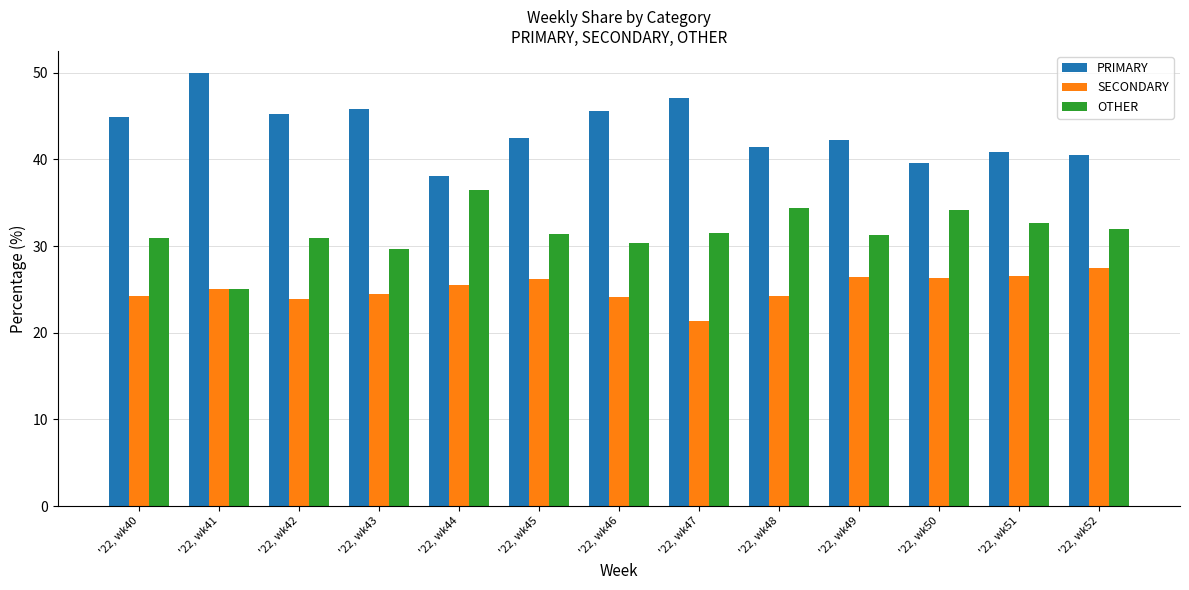

Does the chart contain stacked bars?

No